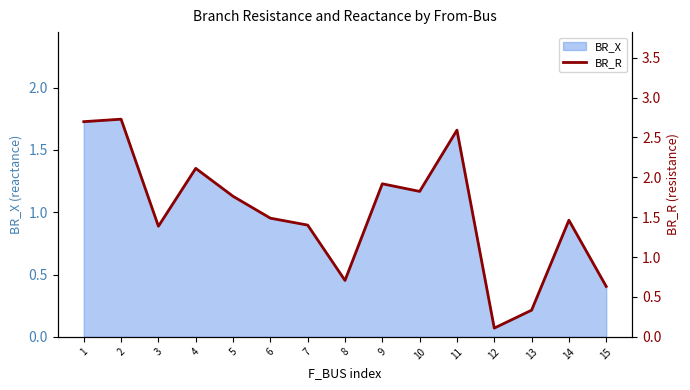

Is it true that the value at 10 is 1.8?

True